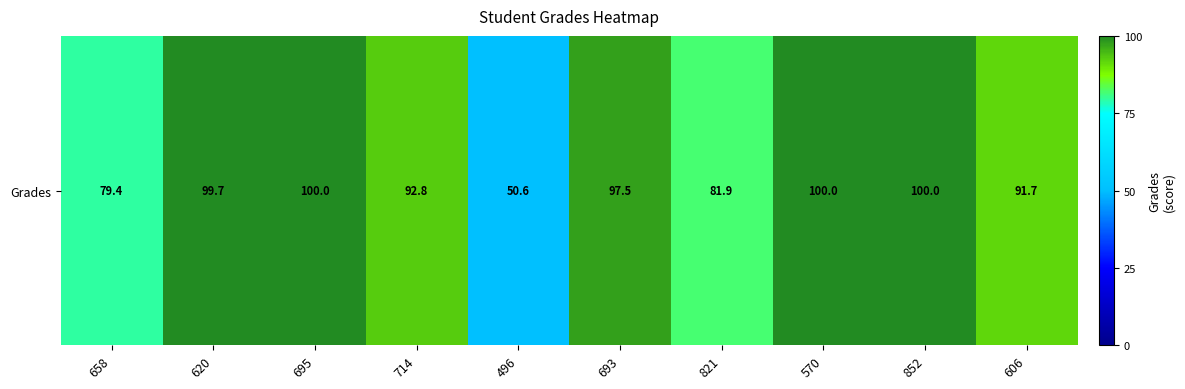

List the labels in order of value, largest first.

695, 570, 852, 620, 693, 714, 606, 821, 658, 496